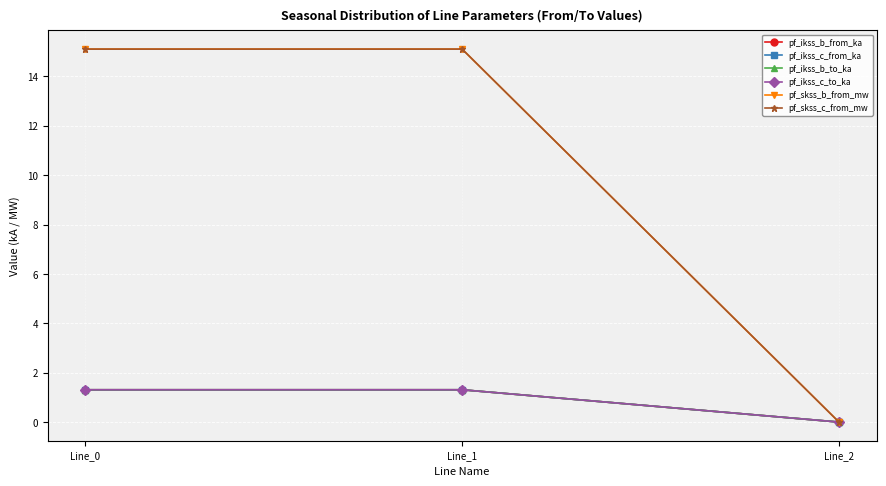

What is the total value across all series at Line_1?

35.4